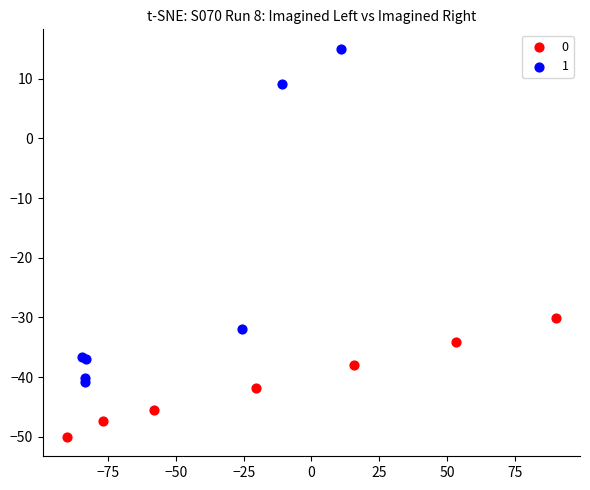

What are all the series names shown in the legend?

0, 1